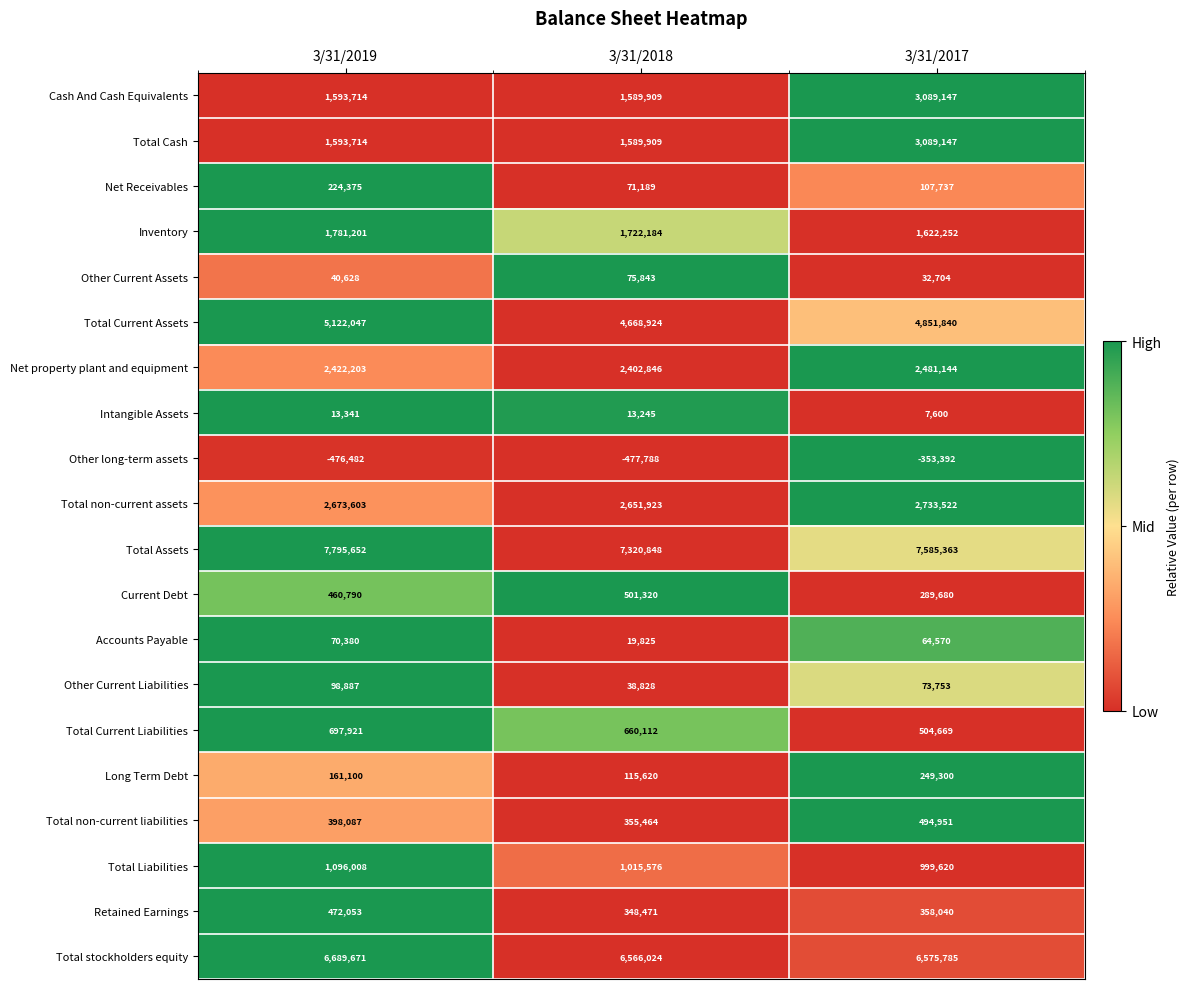

What is the spread (max minus min) of values at 3/31/2017?

7938755